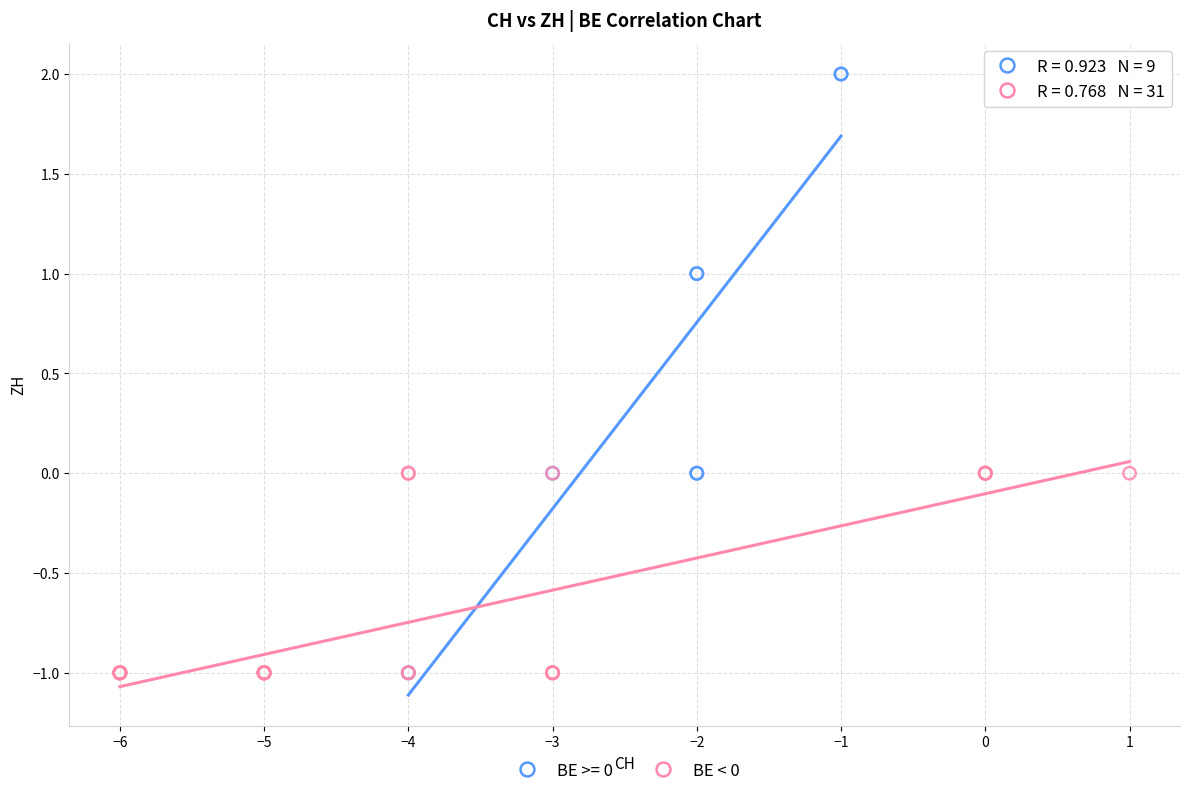

Which series reaches the maximum Y coordinate?

BE >= 0